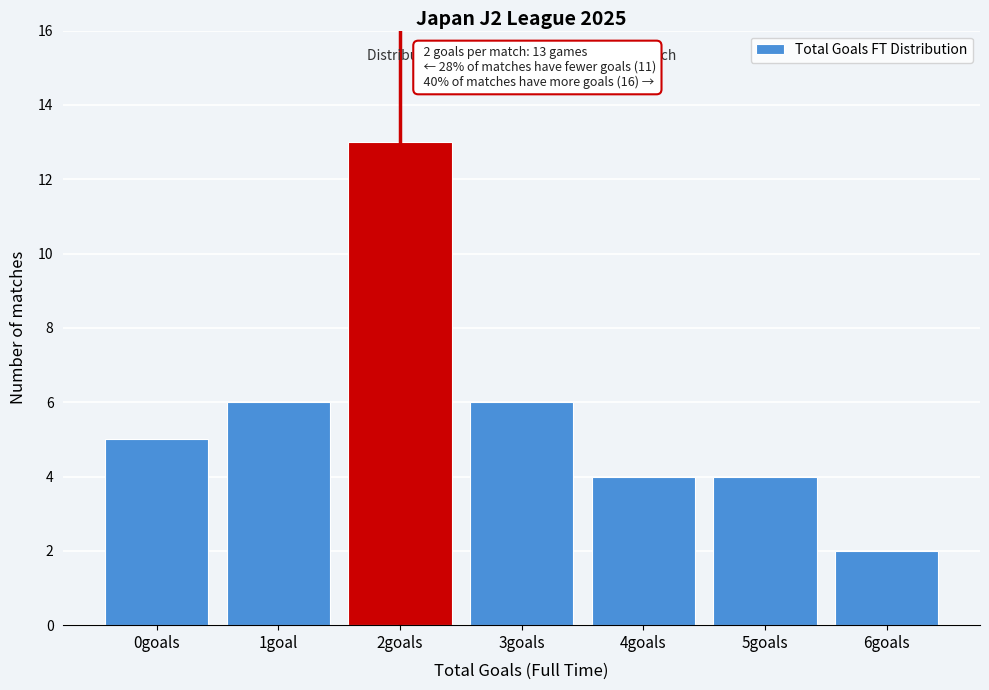

Reading left to right, extract all data points from this chart.

5	6	13	6	4	4	2